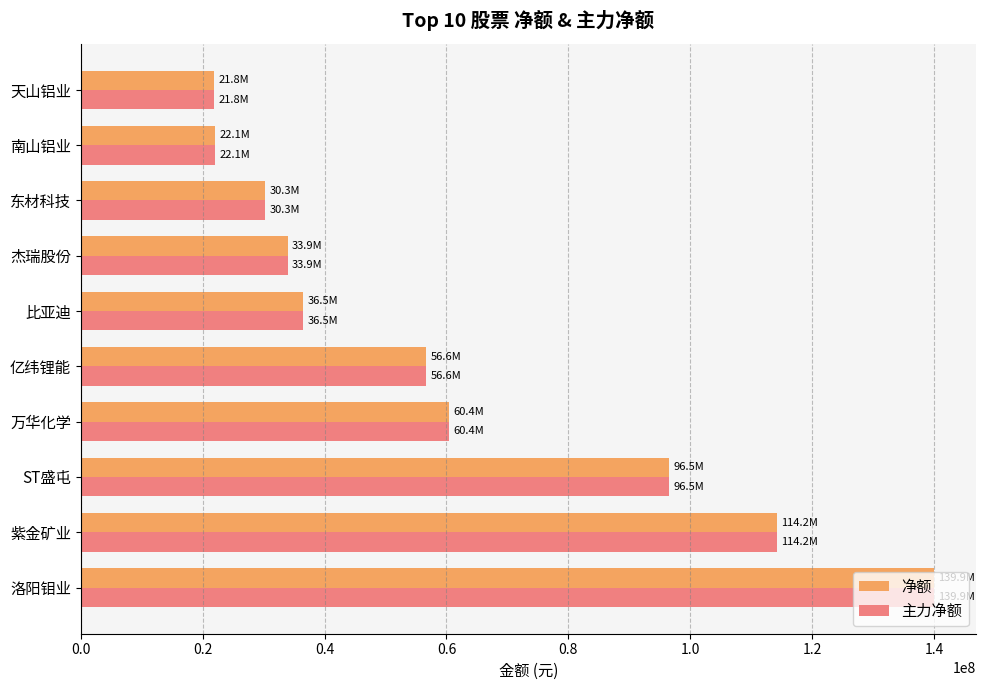

How many categories are shown in the chart?

10